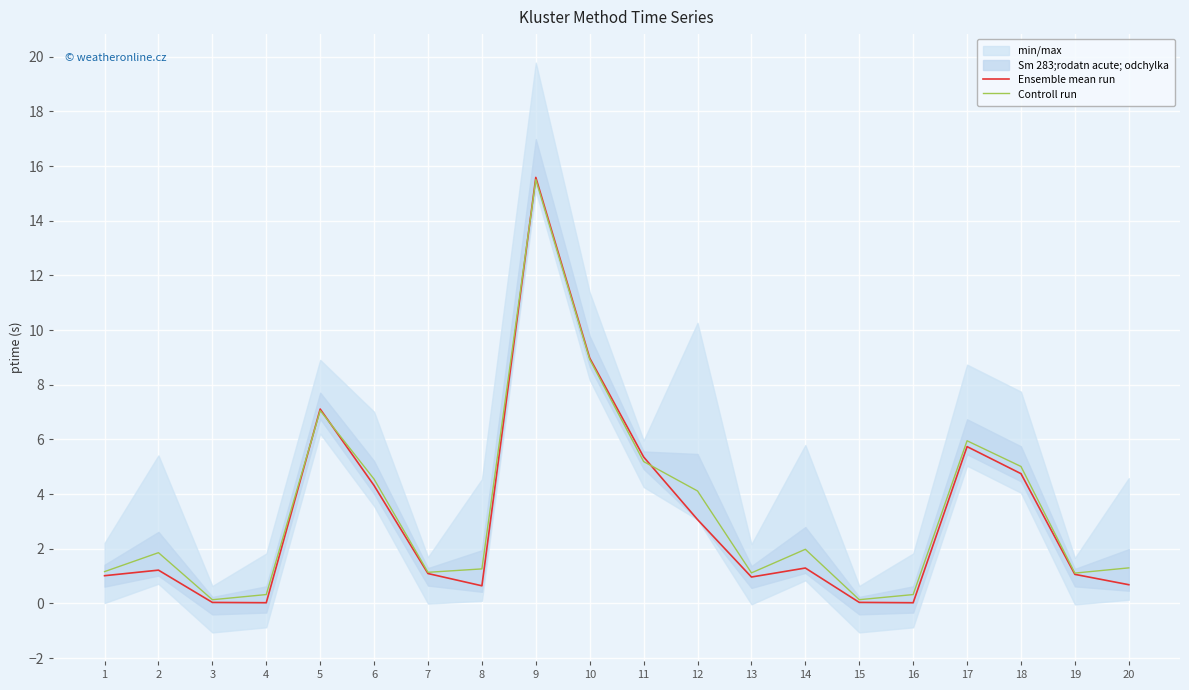

Reading right to left, transcribe all the data shown in this chart.

Ensemble mean run: 20=0.7	19=1.1	18=4.7	17=5.7	16=0.0	15=0.0	14=1.3	13=1.0	12=3.1	11=5.4	10=9.0	9=15.6	8=0.6	7=1.1	6=4.3	5=7.1	4=0.0	3=0.0	2=1.2	1=1.0
Controll run: 20=1.3	19=1.1	18=5.0	17=5.9	16=0.3	15=0.1	14=2.0	13=1.1	12=4.1	11=5.2	10=8.9	9=15.5	8=1.3	7=1.1	6=4.5	5=7.1	4=0.3	3=0.1	2=1.9	1=1.2